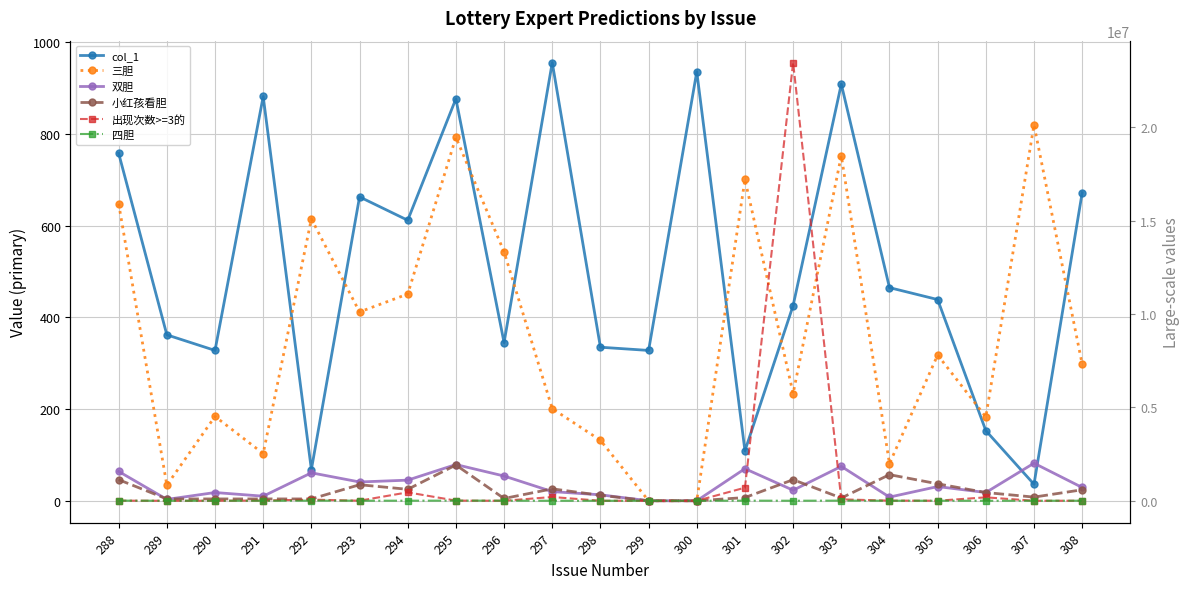

What is the approximate value of 出现次数>=3的 at 303, to the nearest 50?

75300